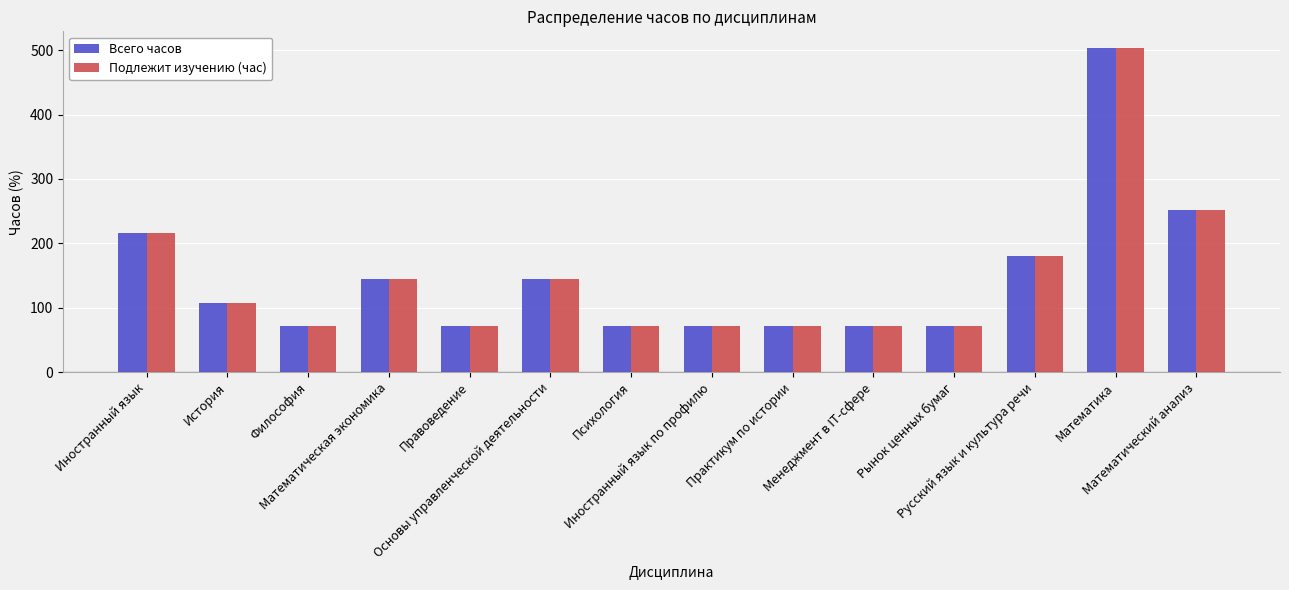

What is the total value across all series at Математическая экономика?

288